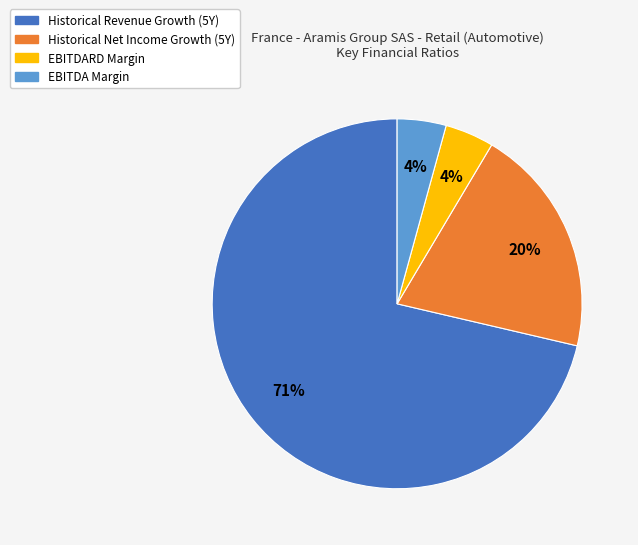

Is there a majority slice in this chart?

Yes